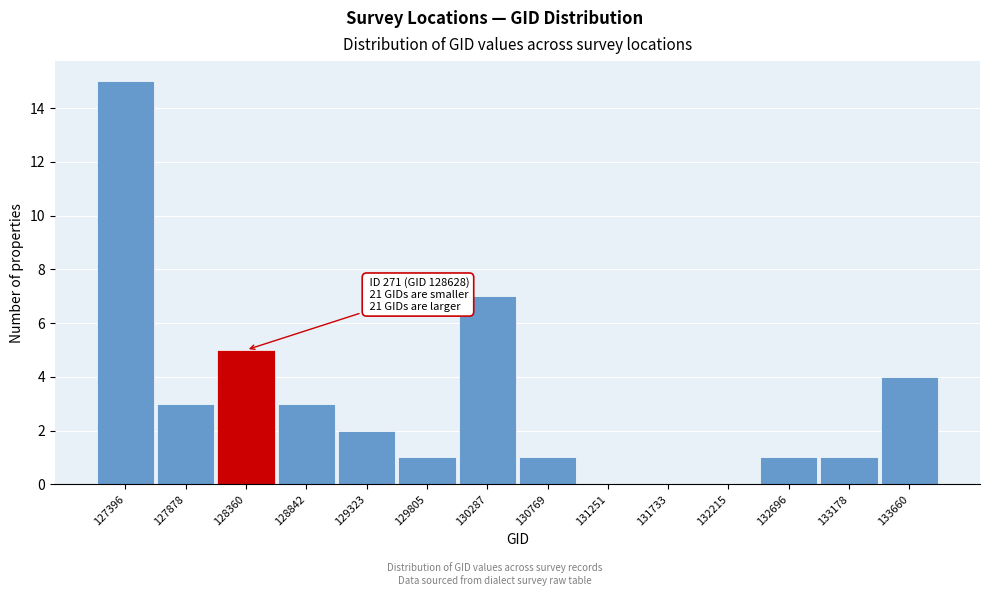

Reading left to right, transcribe all the data shown in this chart.

127396=15	127878=3	128360=5	128842=3	129323=2	129805=1	130287=7	130769=1	131251=0	131733=0	132215=0	132696=1	133178=1	133660=4